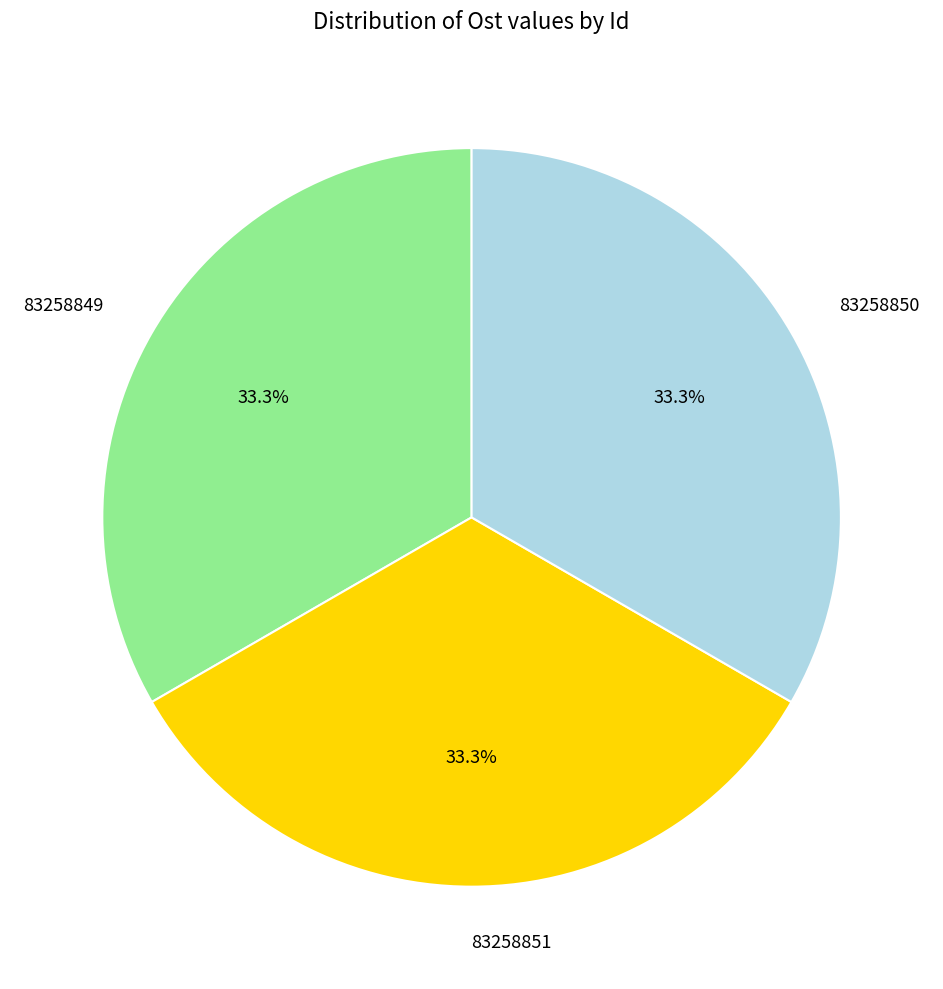

Is there any slice that represents more than half of the pie?

No